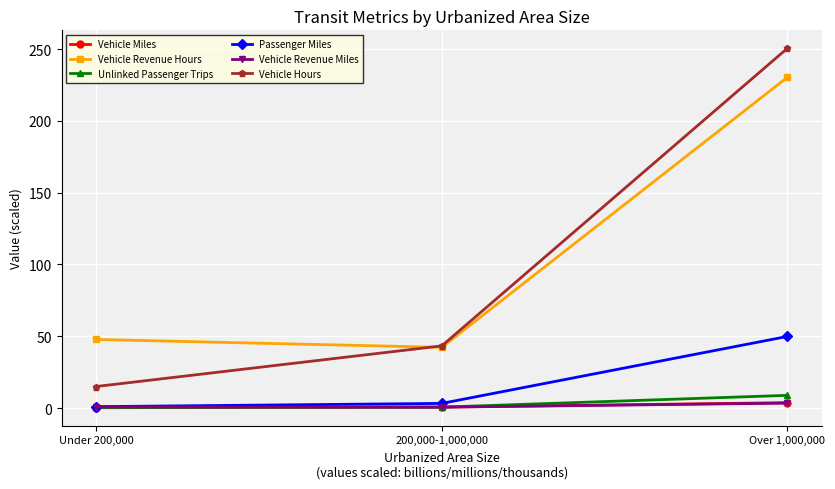

The value of Vehicle Revenue Hours at Under 200,000 is 47.8. True or false?

True